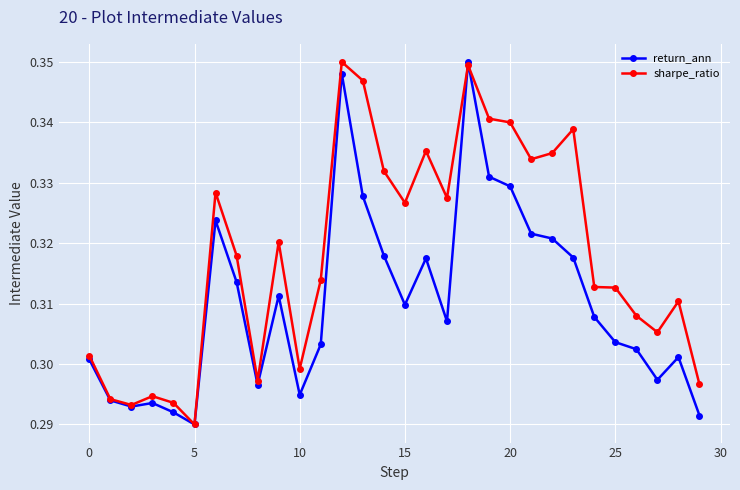

Which series has the largest total across all categories?

sharpe_ratio